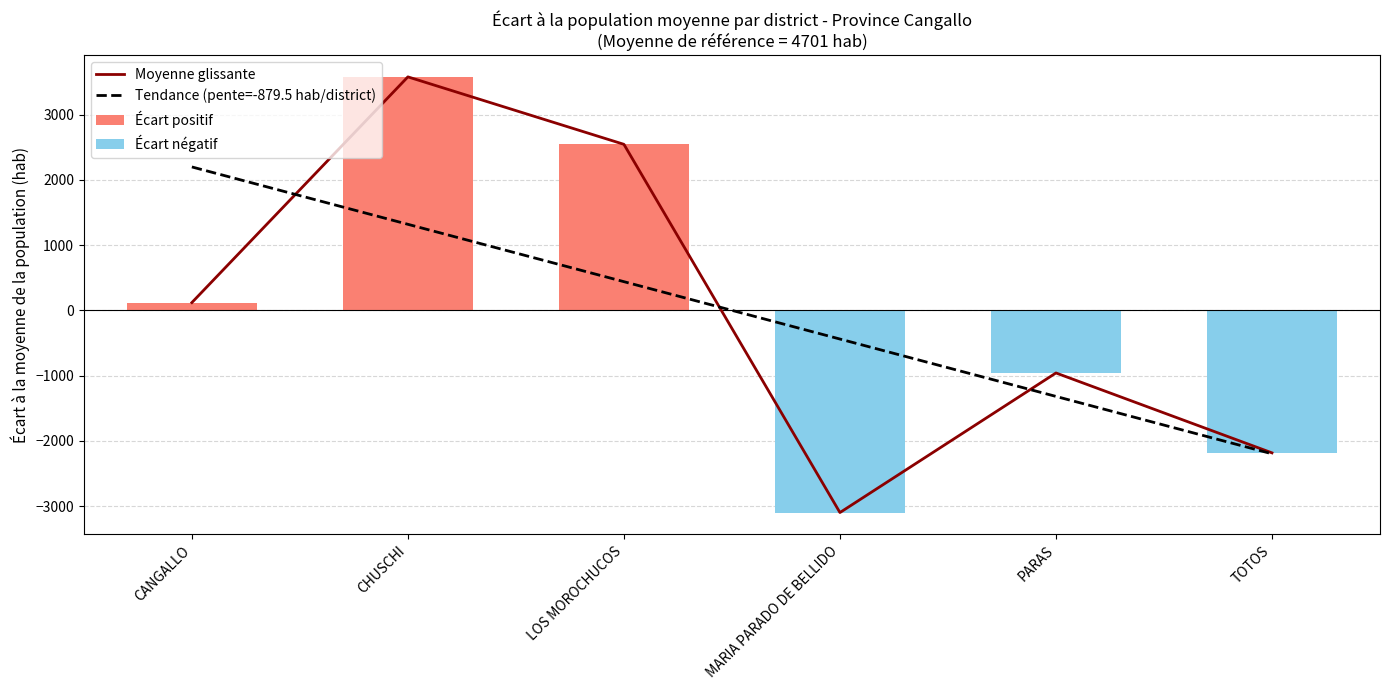

List the labels in order of Tendance (pente=-879.5 hab/district) value, largest first.

CANGALLO, CHUSCHI, LOS MOROCHUCOS, MARIA PARADO DE BELLIDO, PARAS, TOTOS